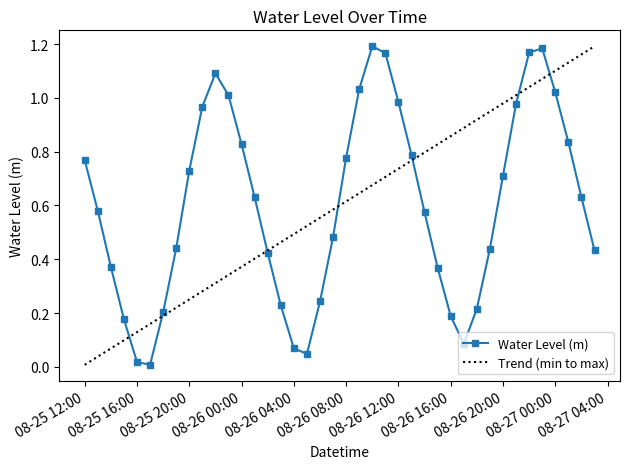

Which label corresponds to the largest value in the chart?

2025-08-26 10:00